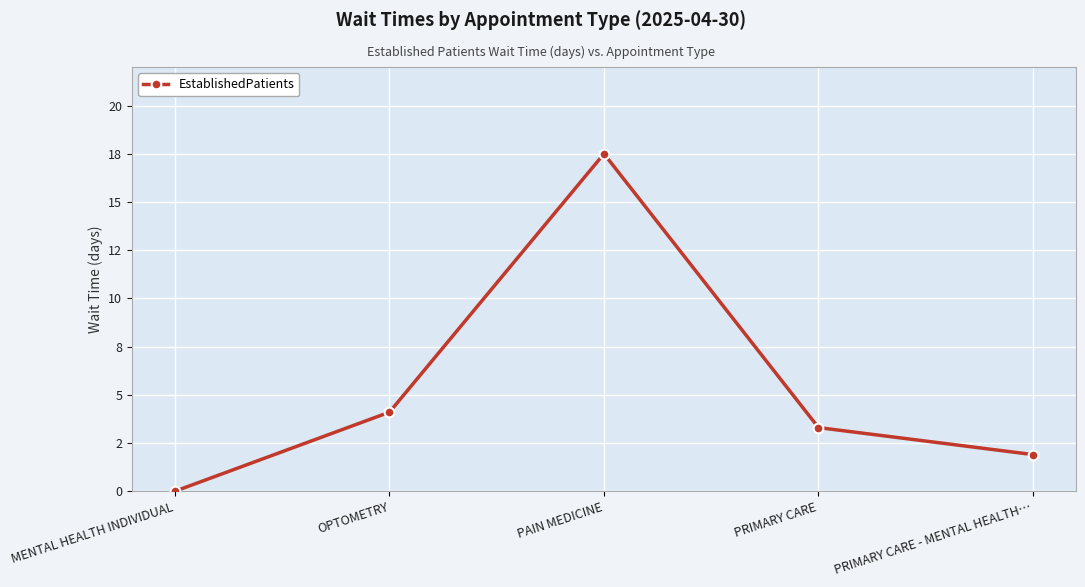

The value at PRIMARY CARE - MENTAL HEALTH… is 0.6. True or false?

False